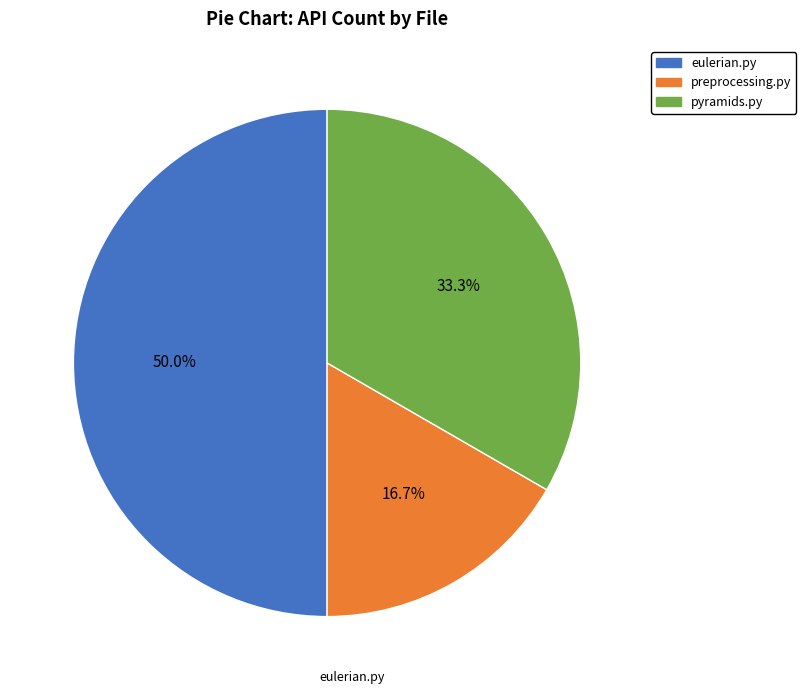

Which category has the smallest portion of the pie?

preprocessing.py